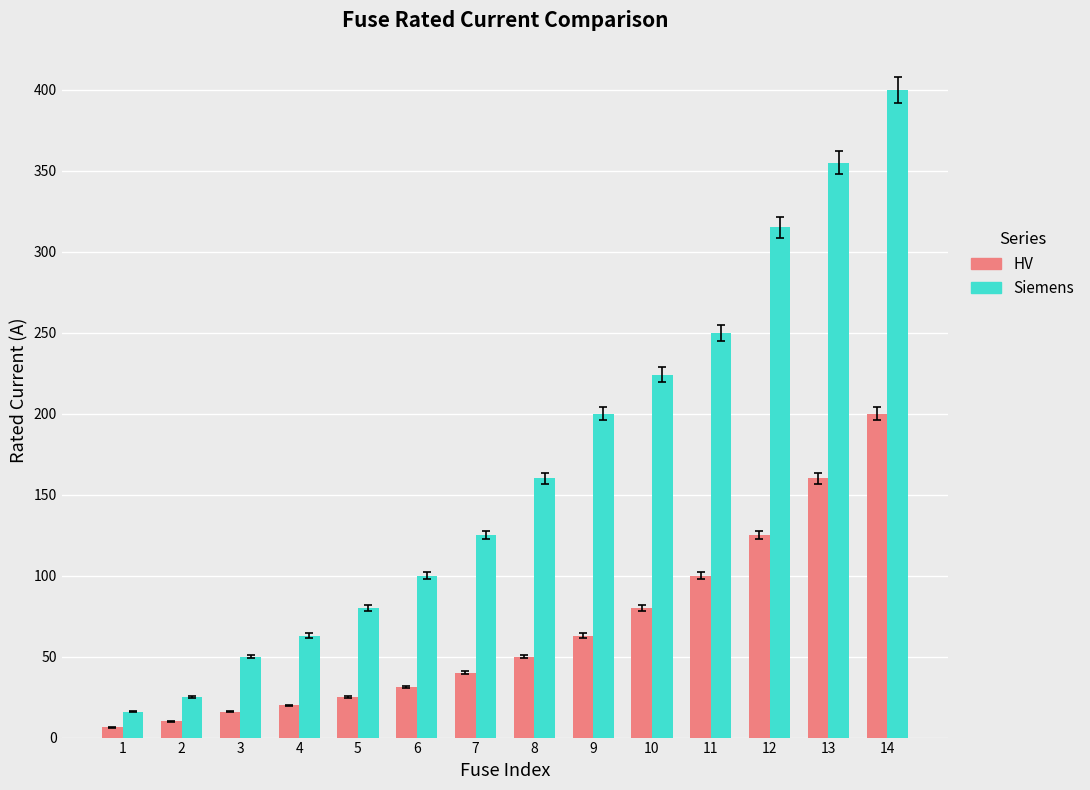

What is the lowest value of the Siemens series?

16.0